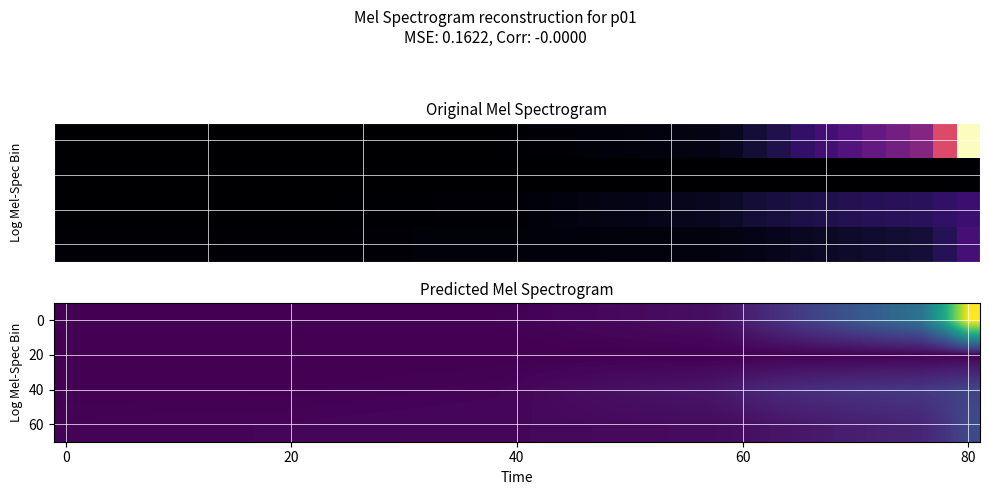

Between 30 and 14, which is larger?

30